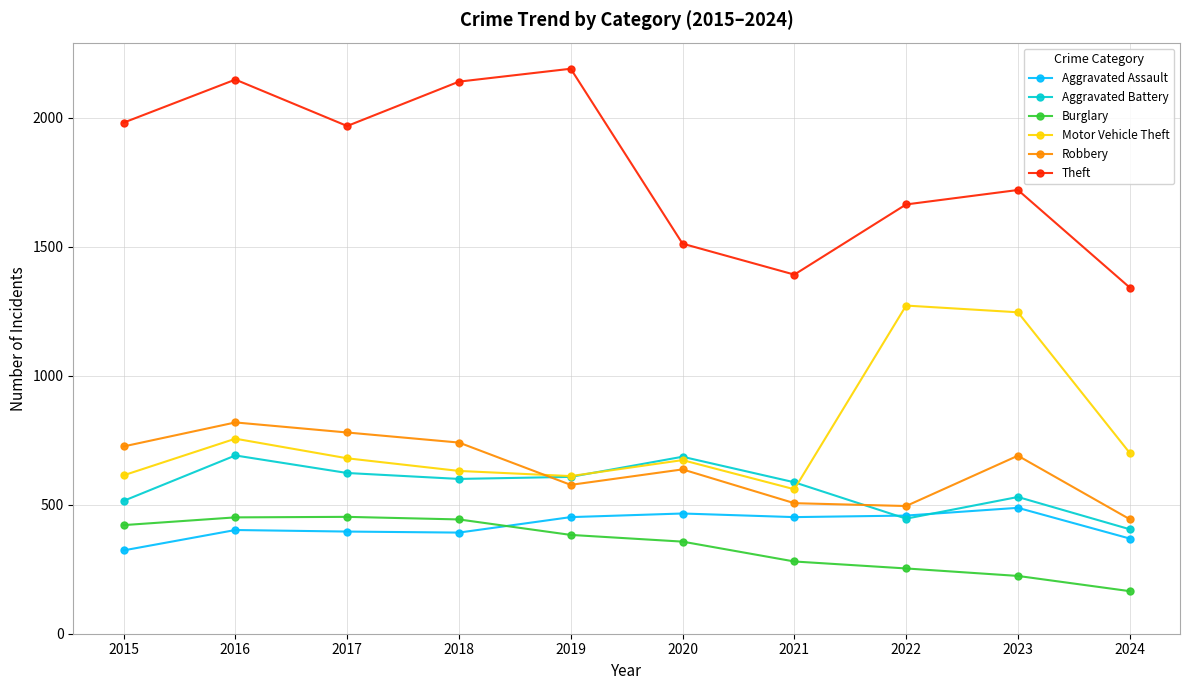

Which label corresponds to the smallest value in the chart?

2024